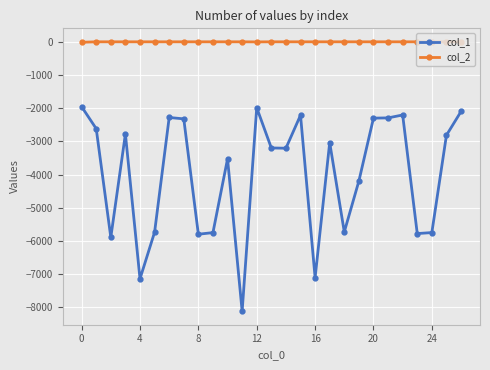

True or false: col_1 and col_2 cross at least once.

False